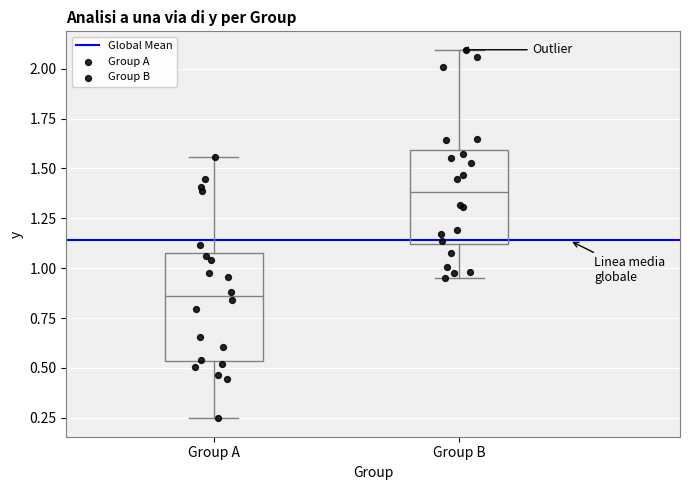

Which box has the lowest median line?

Group A